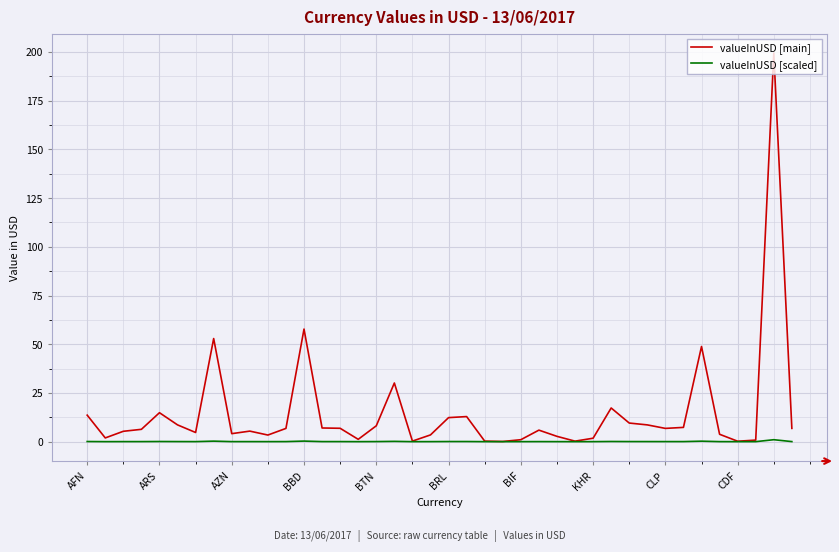

Which series has the largest range (max minus min)?

valueInUSD [main]